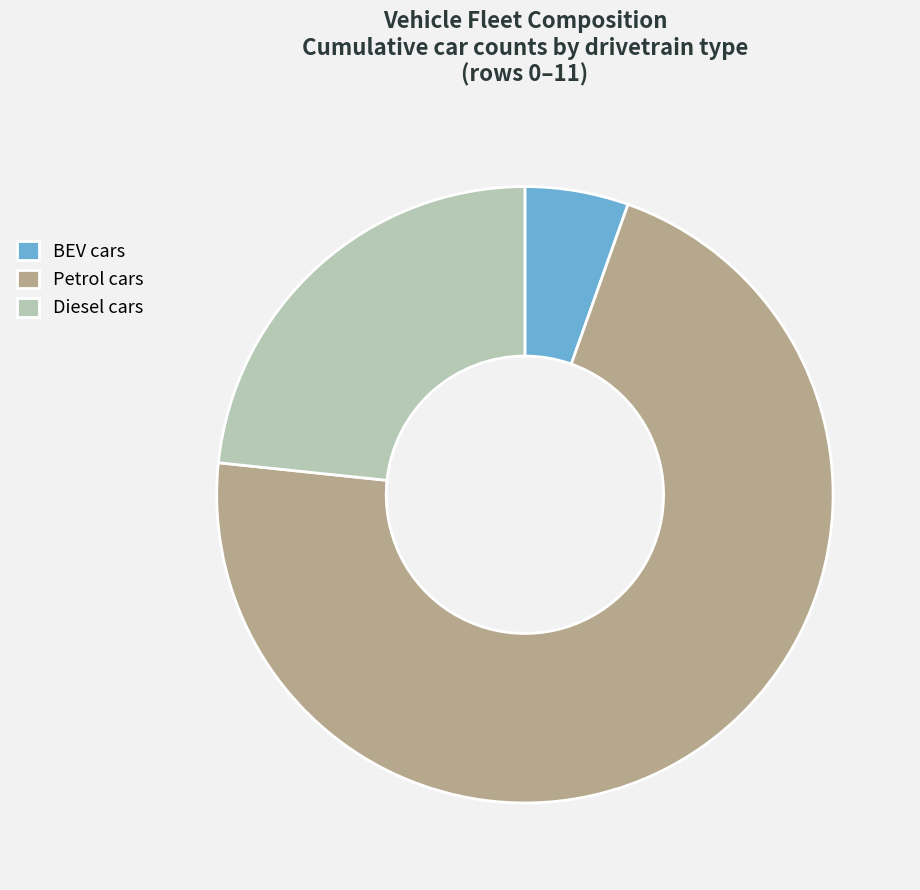

How many segments does this pie chart have?

3